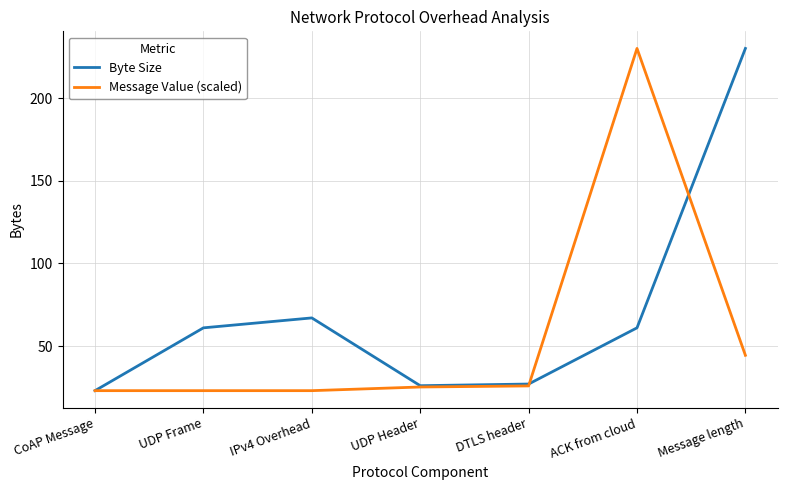

Between IPv4 Overhead and Message length, which series saw the biggest shift?

Byte Size